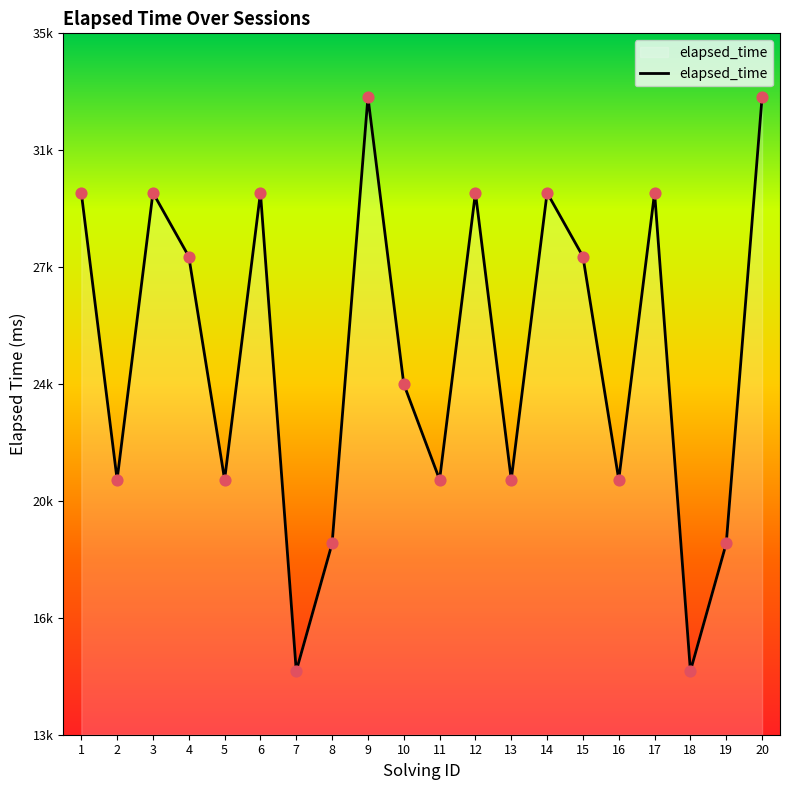

Which has a higher value, 15 or 18?

15